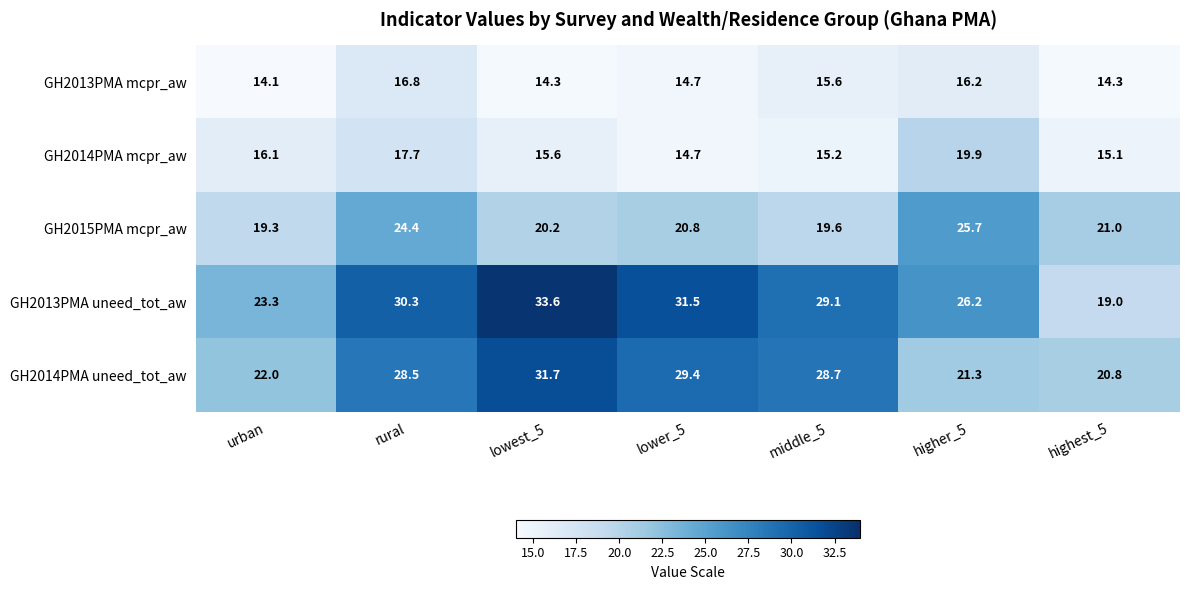

What is the sum of all GH2013PMA mcpr_aw values?

106.0